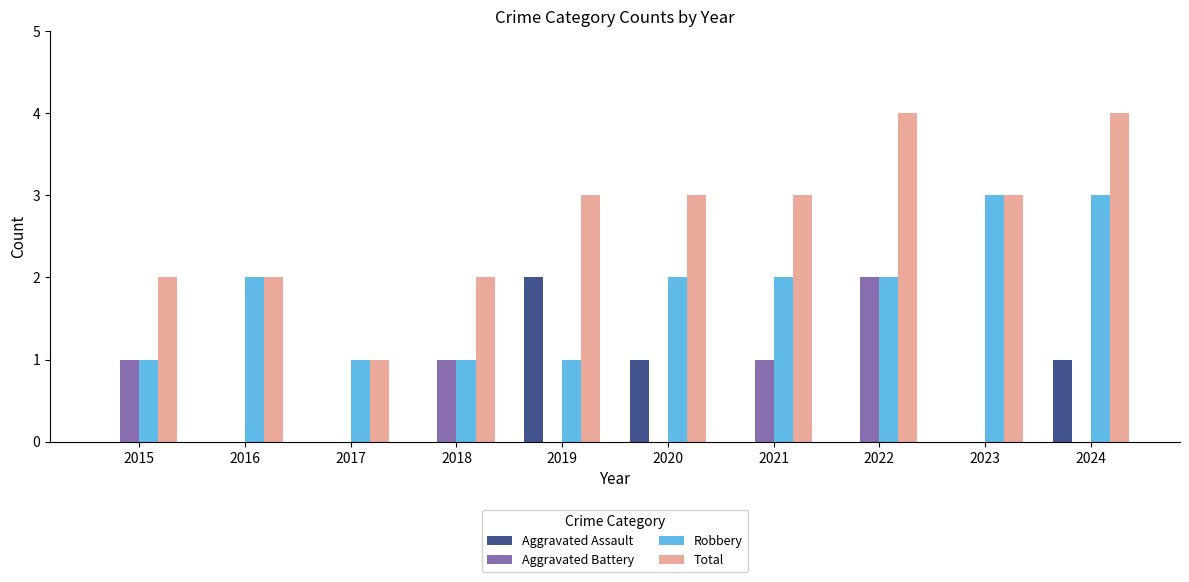

True or false: Aggravated Assault has a value of -1 at 2018.

False